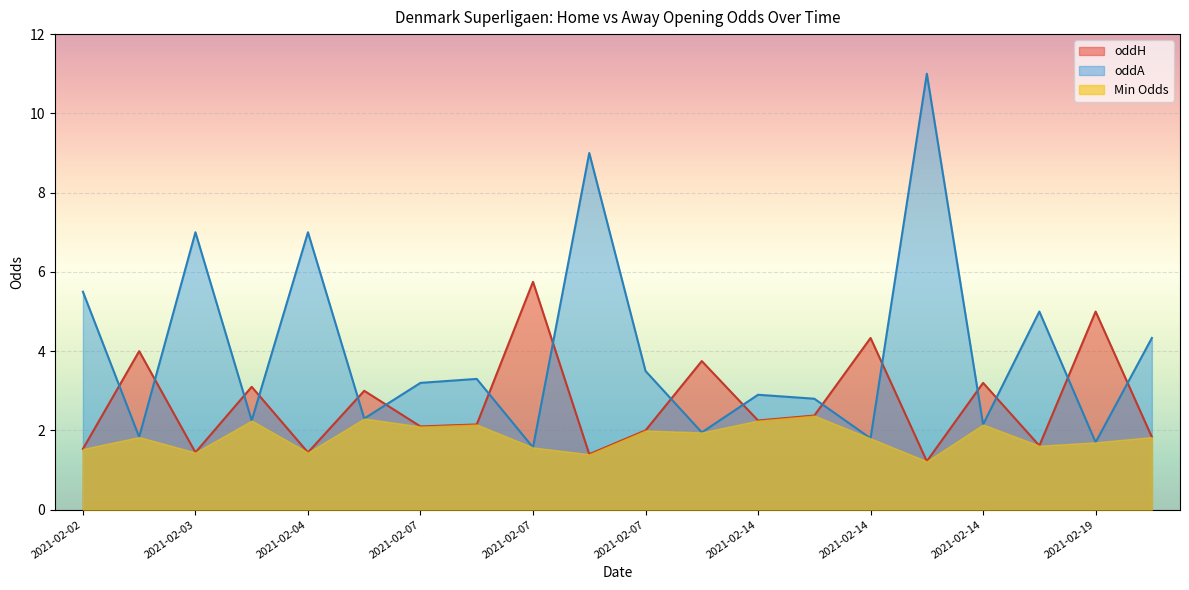

What is the total value across all series at 2021-02-14?

5.2